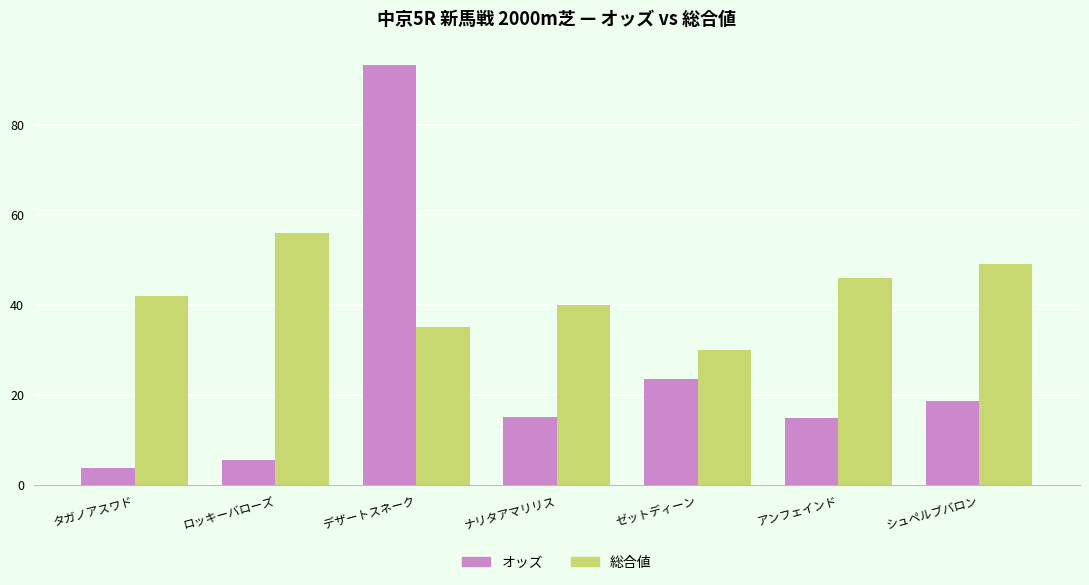

What is the sum of all オッズ values?

174.8